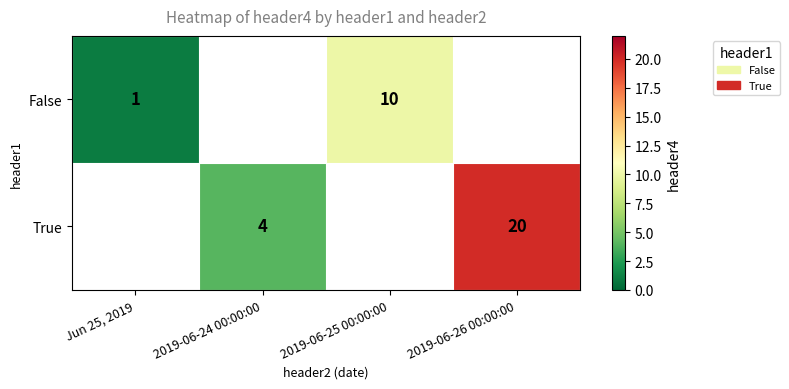

The False series shows 1 at Jun 25, 2019. True or false?

True